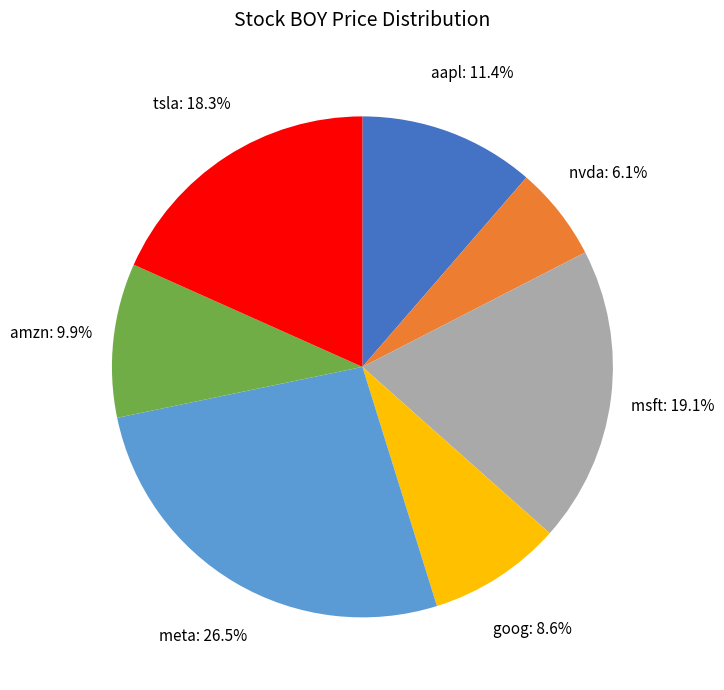

Does any single category account for the majority?

No